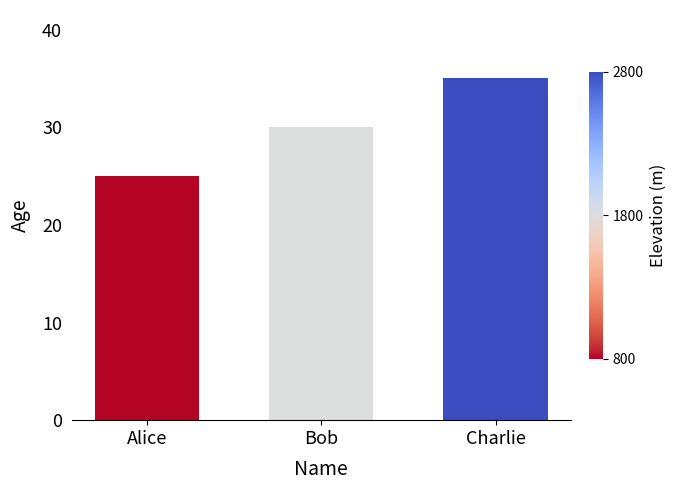

Reading right to left, list all the values displayed in this chart.

35	30	25